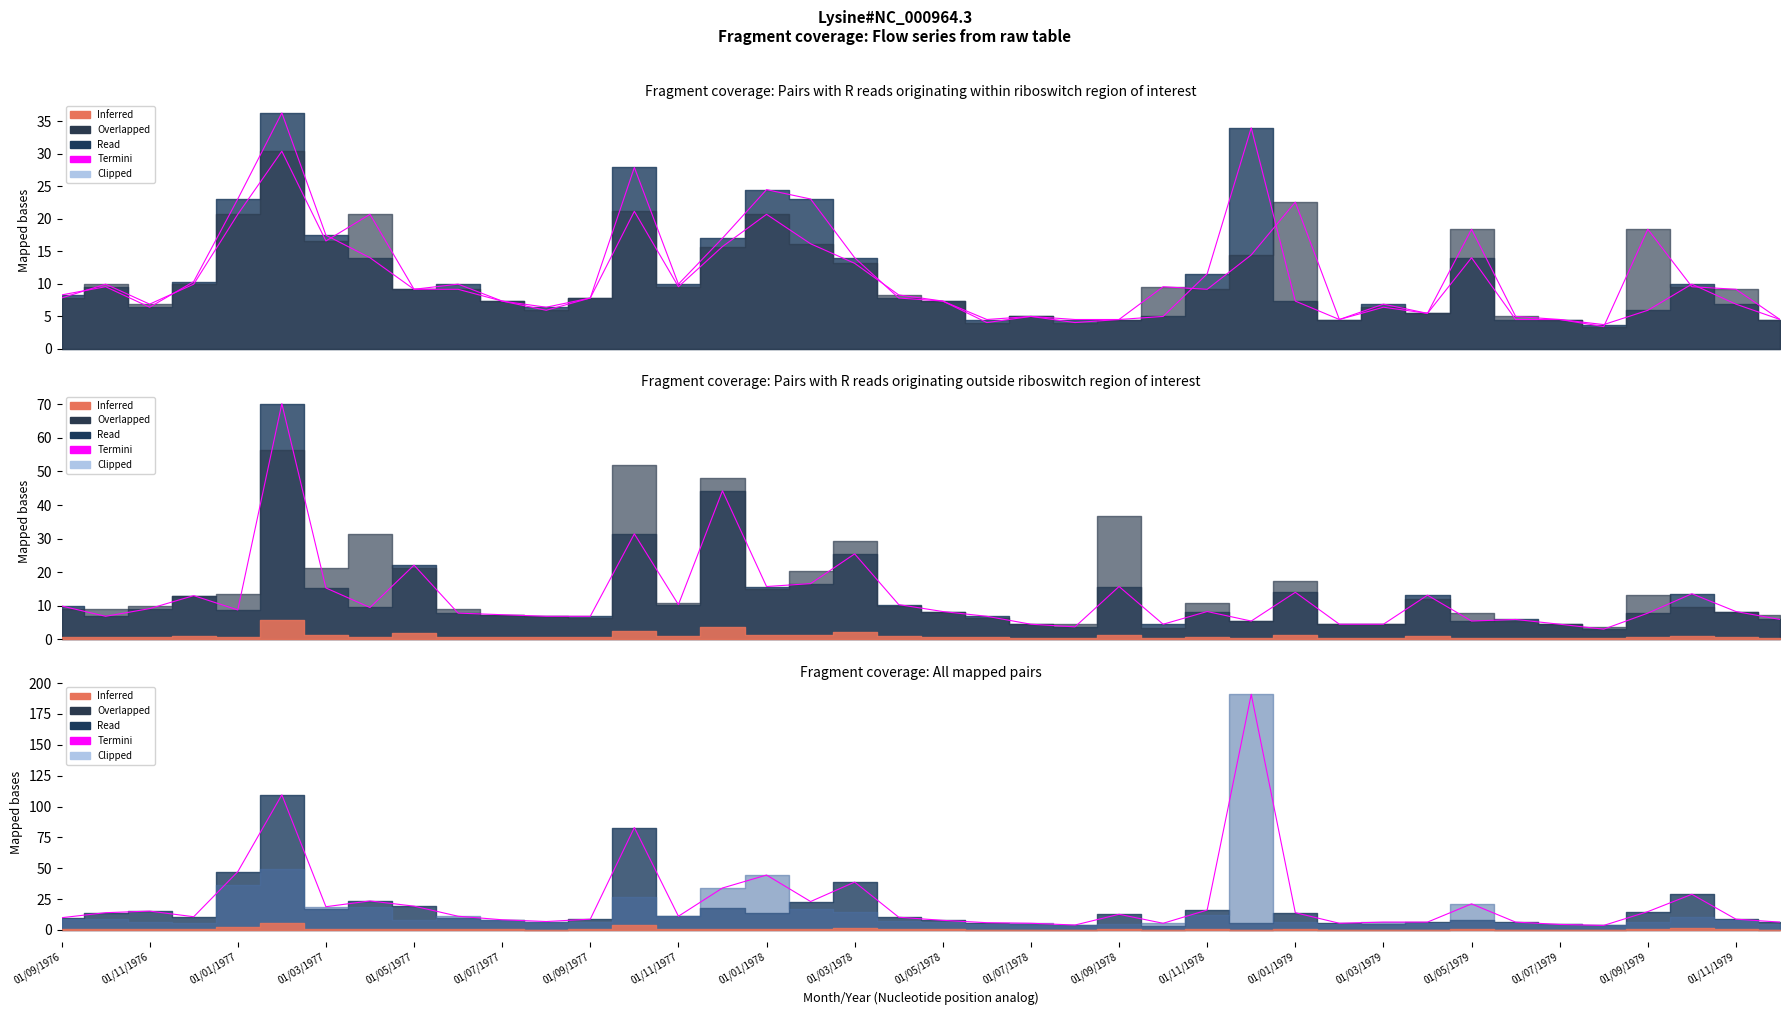

Reading left to right, list all the values displayed in this chart.

Vazao27 Termini: 8.3	9.5	6.4	10.3	23.0	36.3	17.5	14.0	9.1	9.9	7.3	6.4	7.8	27.9	9.9	17.0	24.5	23.0	14.0	7.8	7.3	4.5	4.9	4.5	4.5	4.9	11.5	34.0	7.3	4.5	6.8	5.4	14.0	4.5	4.5	3.7	5.9	9.9	6.8	4.5
Vazao28 Termini: 7.8	9.9	6.8	9.9	20.7	30.4	16.6	20.7	9.1	9.1	7.3	5.9	7.8	21.1	9.5	15.7	20.7	16.1	13.1	8.3	7.3	4.0	4.9	4.0	4.5	9.5	9.1	14.4	22.6	4.5	6.4	5.4	18.4	4.9	4.5	3.4	18.4	9.5	9.1	4.5
Vazao03 Termini: 9.9	6.8	9.1	13.0	8.7	70.2	15.3	9.5	22.1	7.8	7.3	6.8	6.8	31.4	10.3	44.2	15.7	16.6	25.4	10.3	8.3	6.8	4.5	3.7	15.7	4.5	8.3	5.4	14.0	4.5	4.5	13.1	5.4	5.9	4.5	3.0	7.8	13.6	8.3	5.9
Termini: 9.9	14.0	15.3	10.7	47.2	109.5	18.8	23.5	19.3	11.1	8.3	6.8	8.7	83.0	11.1	34.0	44.5	23.0	38.8	10.3	7.8	5.9	5.4	4.0	12.7	5.4	16.1	190.9	14.0	5.4	6.4	6.4	21.1	6.4	4.5	3.7	14.8	28.9	8.7	6.4